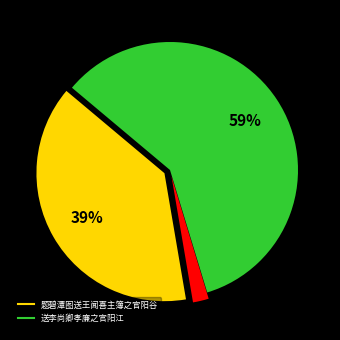

To the nearest percent, what is the difference between the largest and smallest slice percentages?

57%